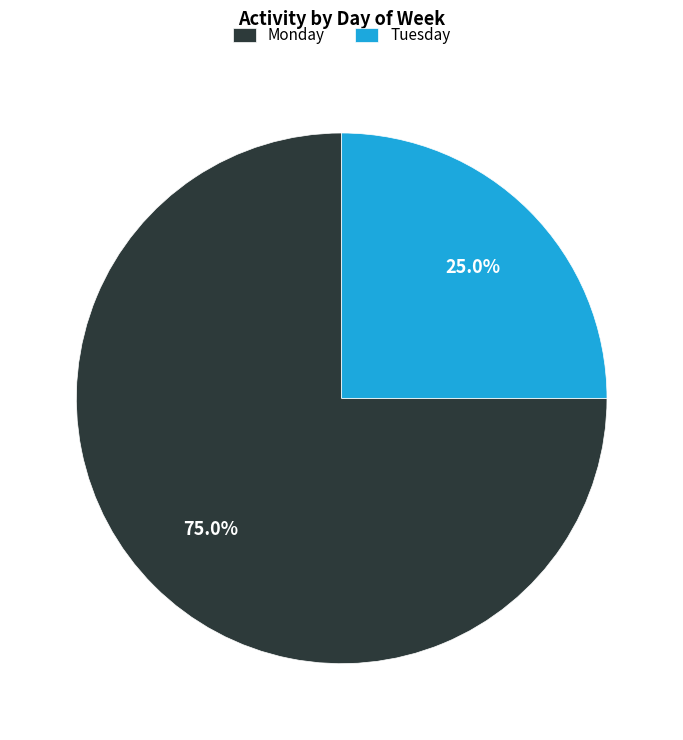

How much of the chart is everything except Tuesday?

75.0%